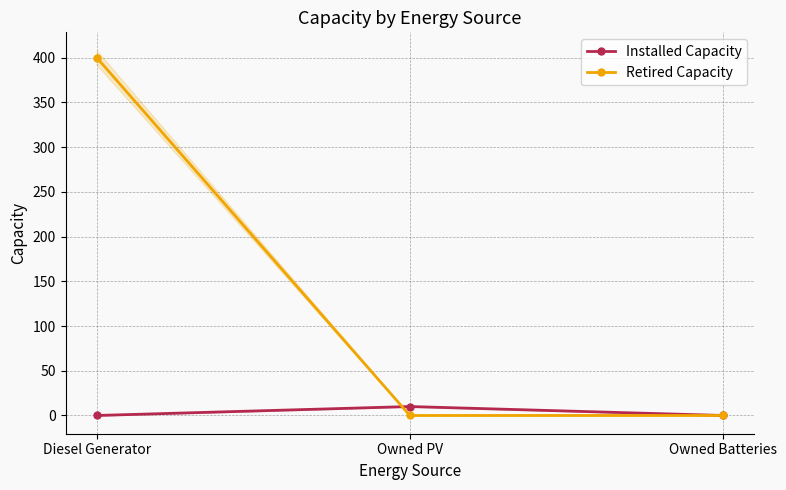

What is the sum of all Retired Capacity values?

400